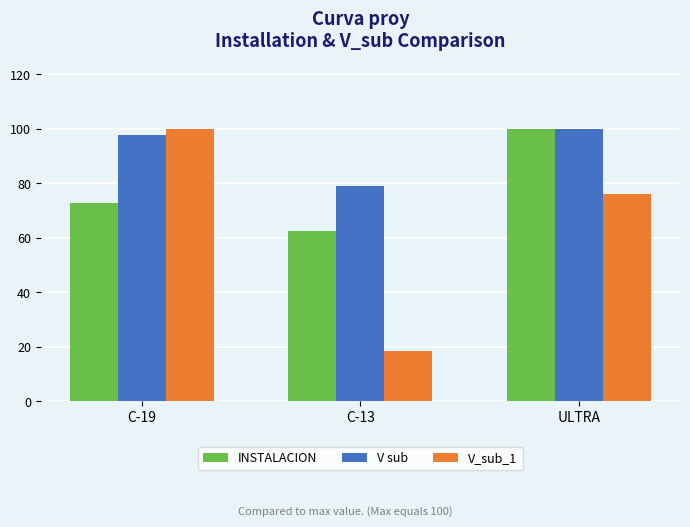

True or false: V_sub_1 has a value of 18.5 at C-13.

True